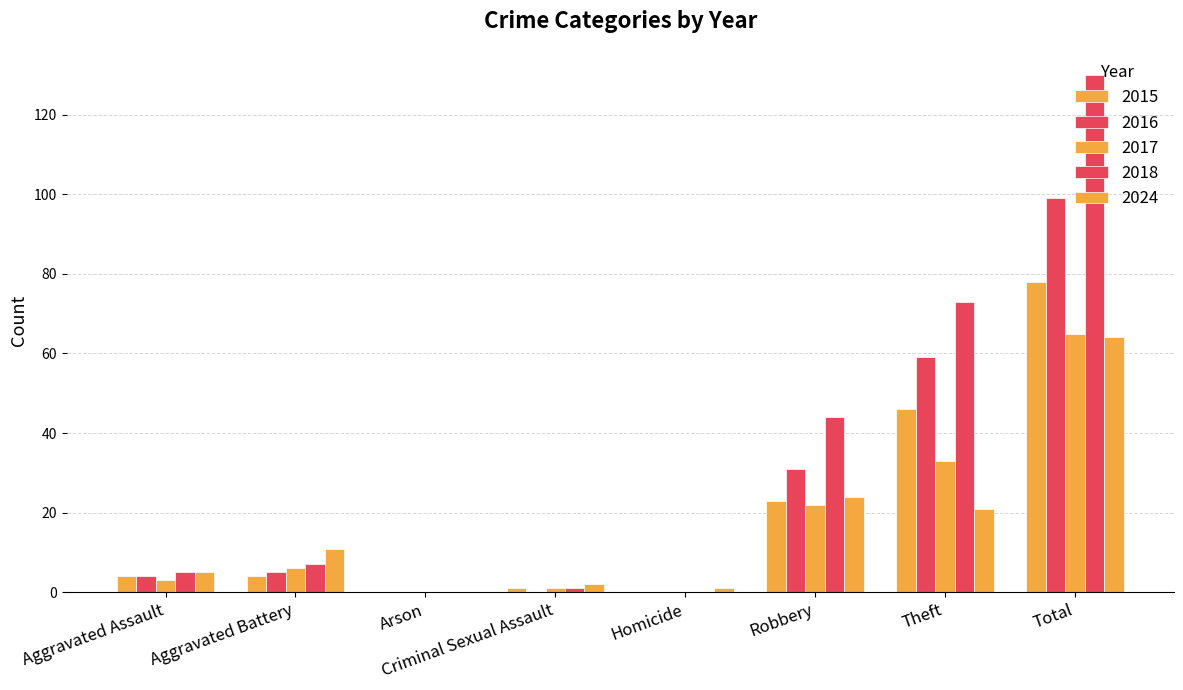

Reading left to right, what are all the values shown in this chart?

2015: Aggravated Assault=4	Aggravated Battery=4	Arson=0	Criminal Sexual Assault=1	Homicide=0	Robbery=23	Theft=46	Total=78
2016: Aggravated Assault=4	Aggravated Battery=5	Arson=0	Criminal Sexual Assault=0	Homicide=0	Robbery=31	Theft=59	Total=99
2017: Aggravated Assault=3	Aggravated Battery=6	Arson=0	Criminal Sexual Assault=1	Homicide=0	Robbery=22	Theft=33	Total=65
2018: Aggravated Assault=5	Aggravated Battery=7	Arson=0	Criminal Sexual Assault=1	Homicide=0	Robbery=44	Theft=73	Total=130
2024: Aggravated Assault=5	Aggravated Battery=11	Arson=0	Criminal Sexual Assault=2	Homicide=1	Robbery=24	Theft=21	Total=64